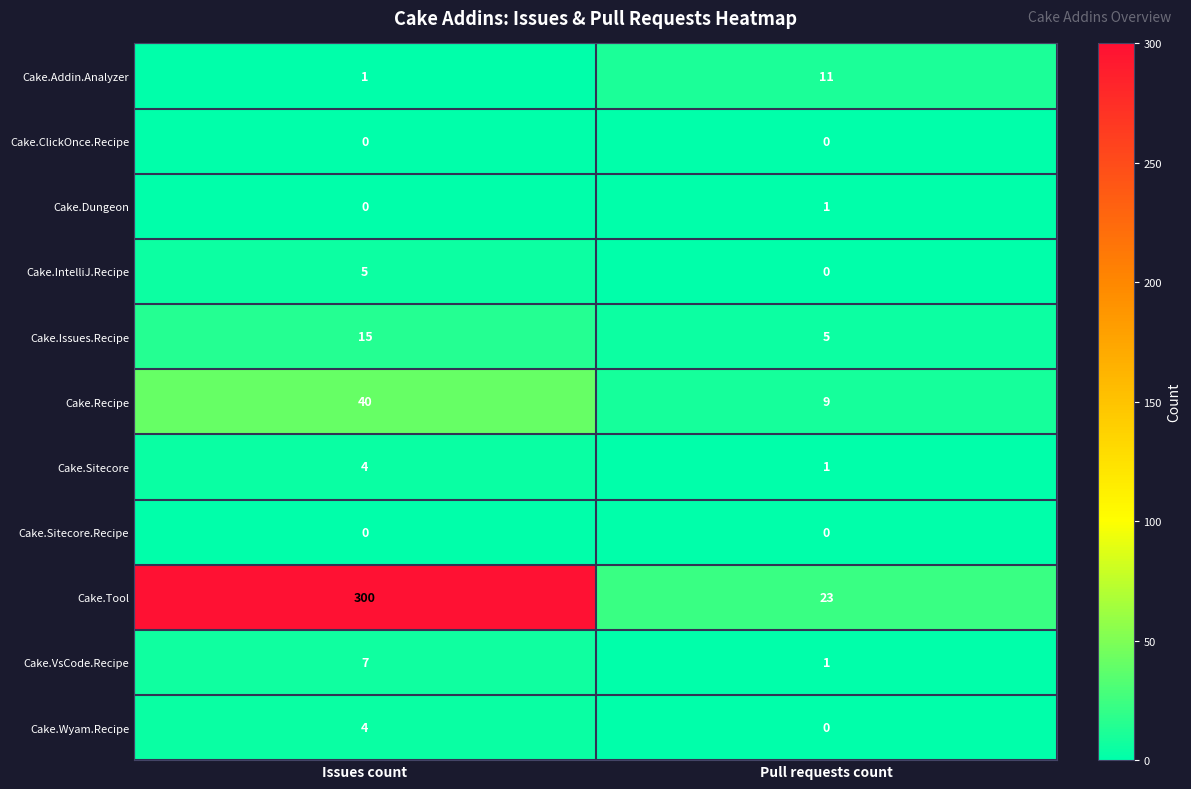

What is the difference between the highest and lowest values at Pull requests count?

23